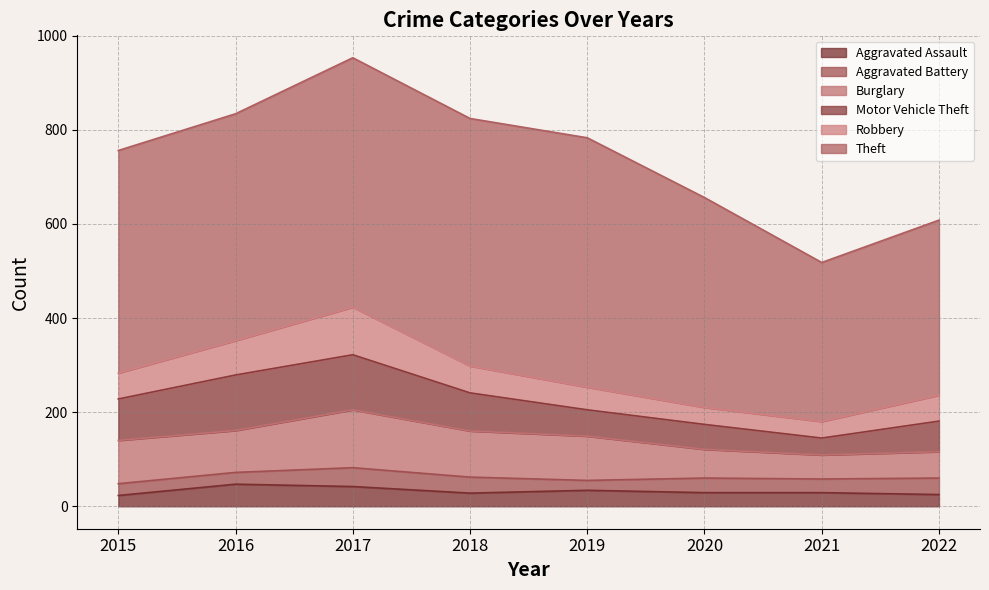

Read the Burglary value at 2019, to the nearest 5.

95